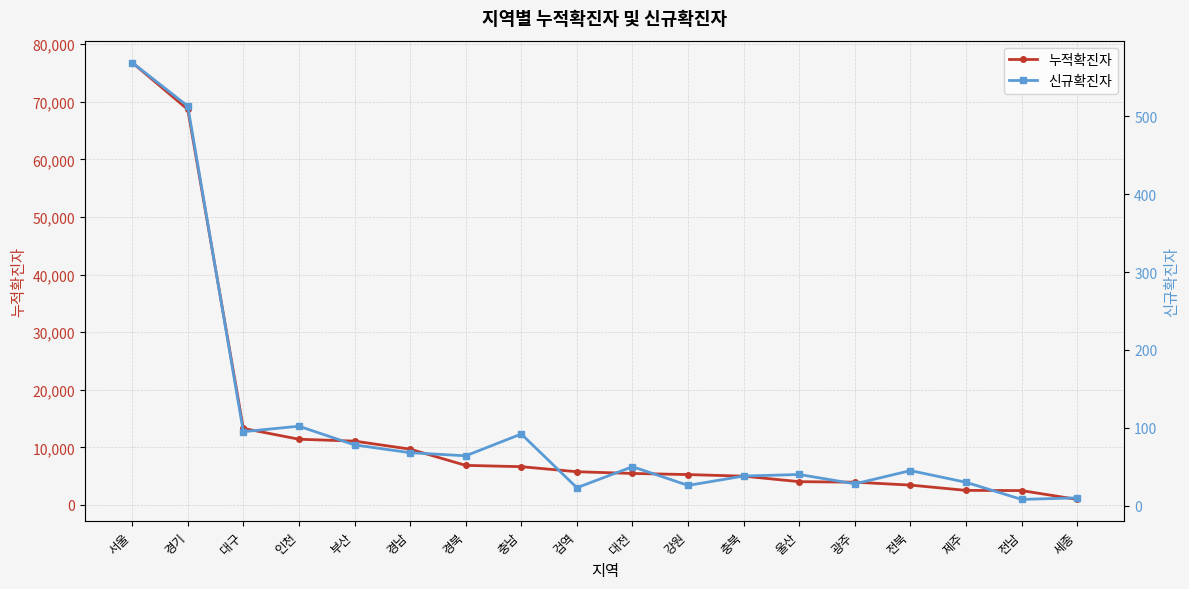

Reading right to left, list all the values displayed in this chart.

누적확진자: 세종=954	전남=2487	제주=2524	전북=3441	광주=3948	울산=4037	충북=4991	강원=5268	대전=5463	검역=5761	충남=6639	경북=6866	경남=9683	부산=11077	인천=11406	대구=13287	경기=68671	서울=76814
신규확진자: 세종=10	전남=8	제주=30	전북=45	광주=28	울산=40	충북=38	강원=26	대전=50	검역=23	충남=92	경북=64	경남=68	부산=78	인천=102	대구=95	경기=513	서울=569